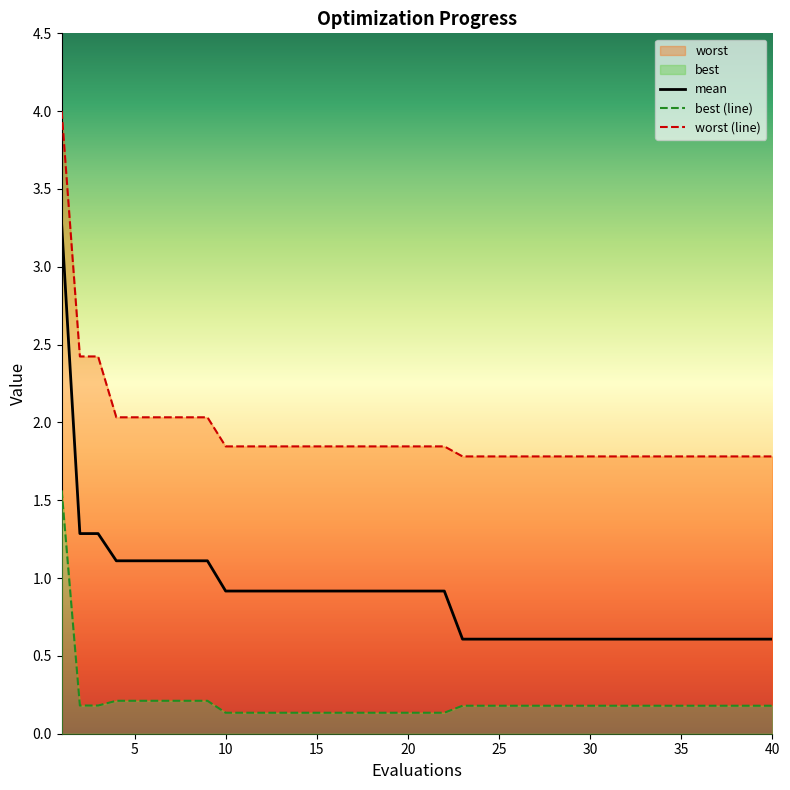

Does the chart display data point markers on the line(s)?

No